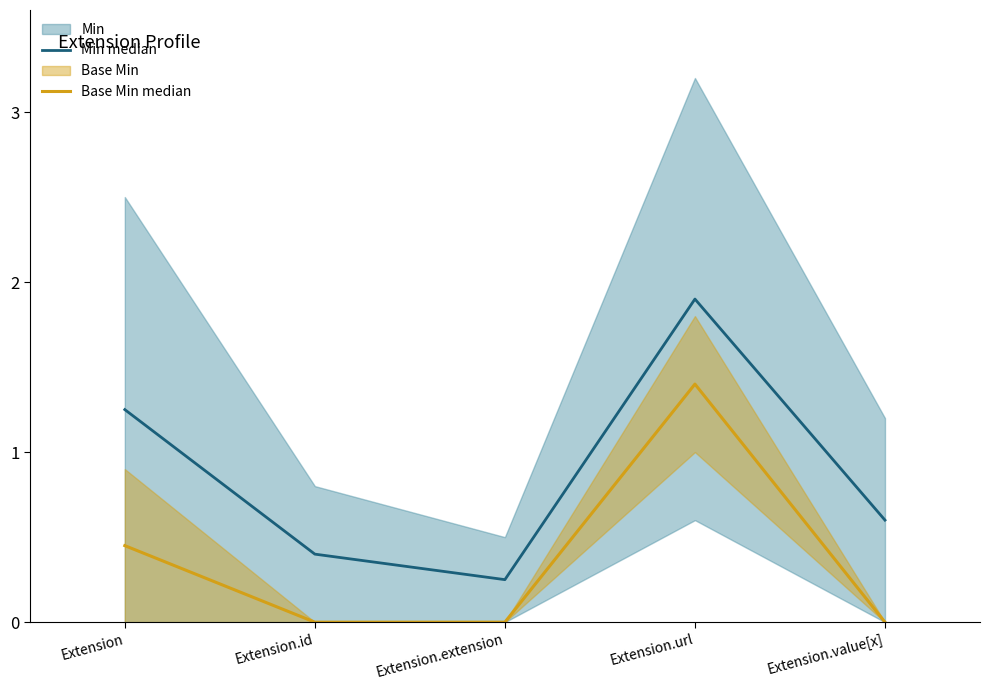

Does the chart have visible grid lines?

No